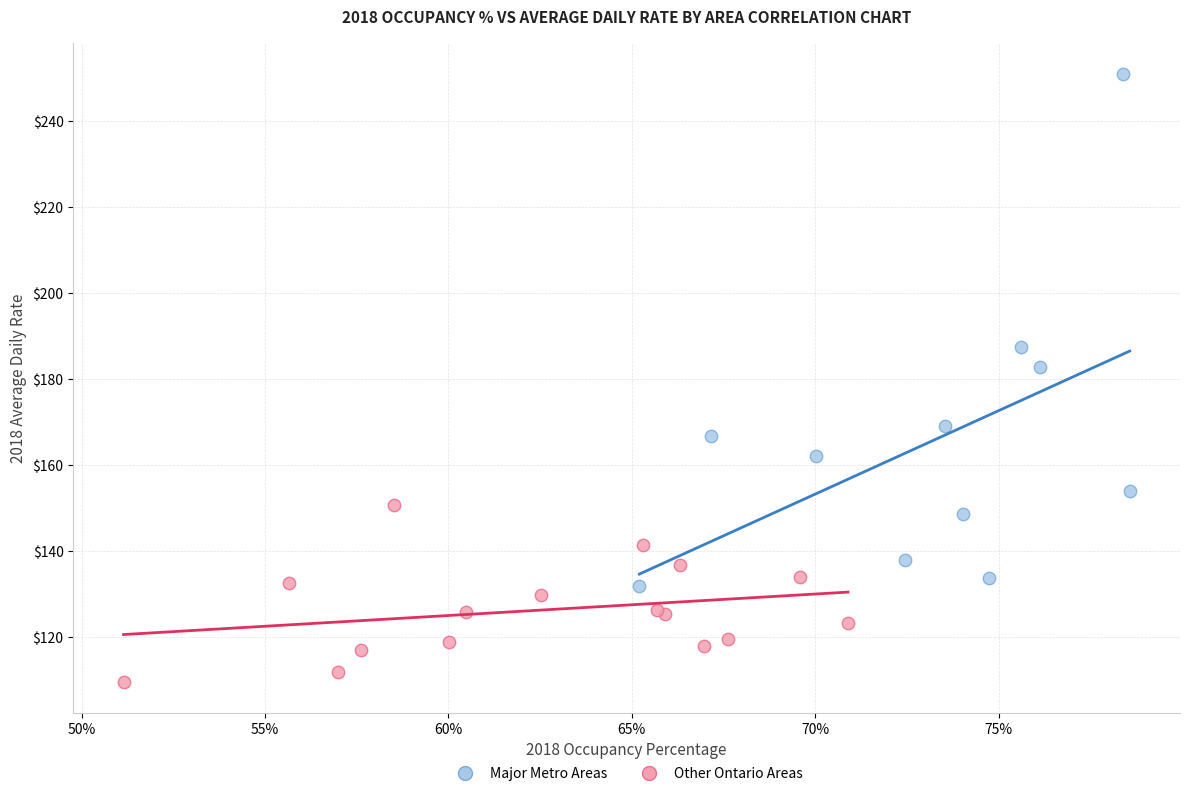

Which series contains the highest Y value?

Major Metro Areas